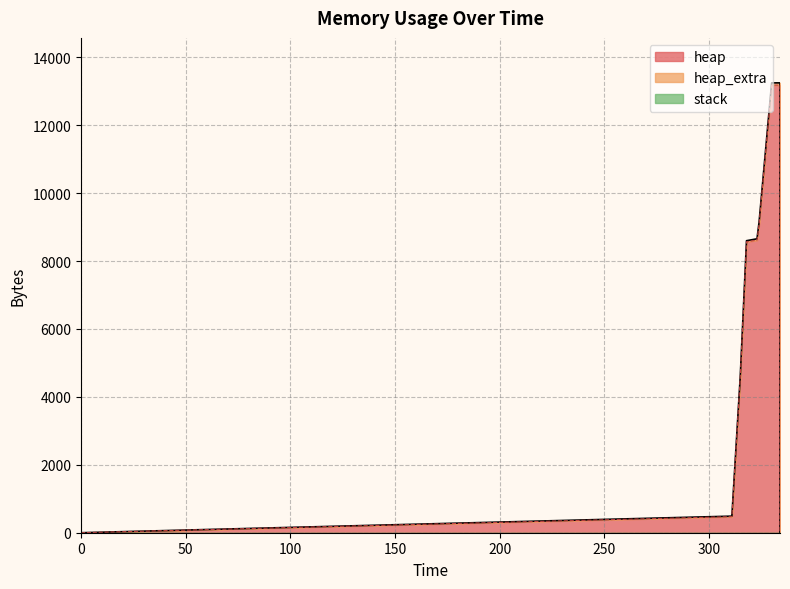

What is the difference between the maximum and minimum values in the heap series?

13182